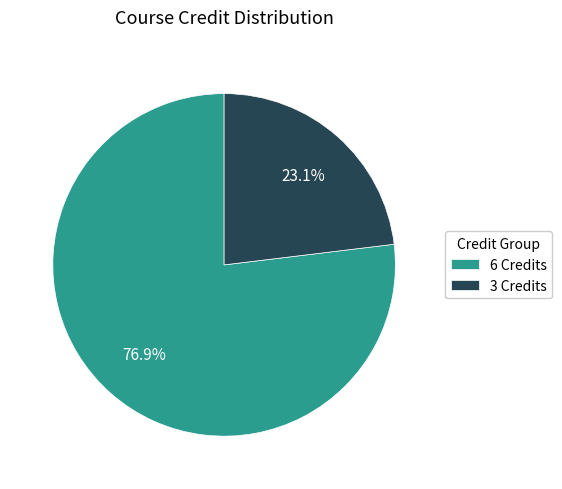

To the nearest percent, what is the average slice percentage?

50%